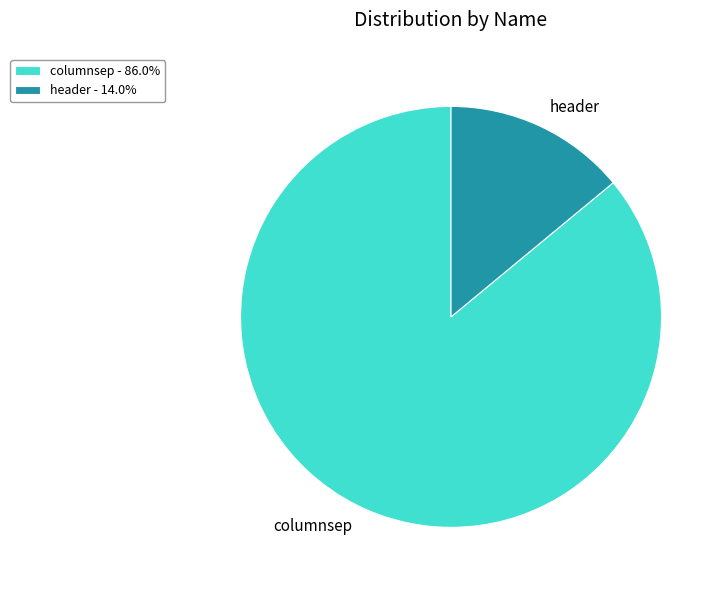

Do columnsep - 86.0% and header - 14.0% together represent more than half of the pie?

Yes